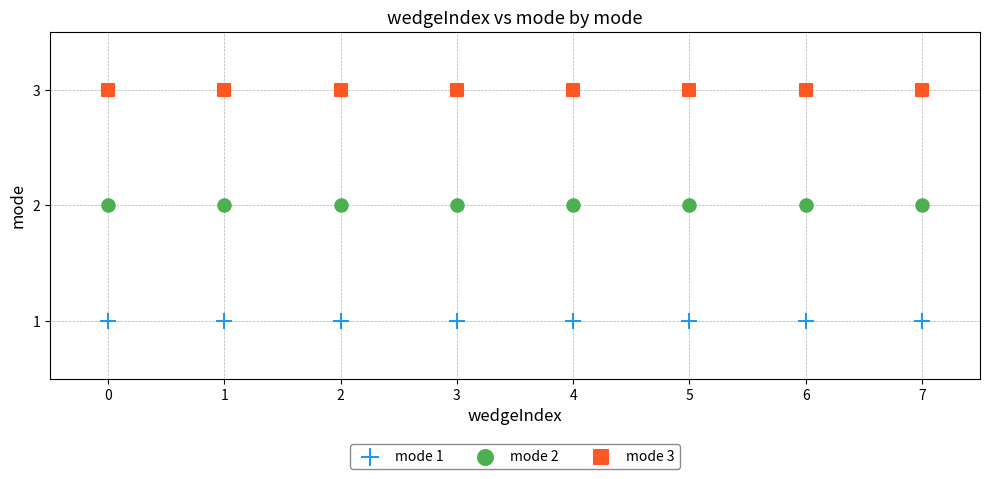

What are all the series names shown in the legend?

mode 1, mode 2, mode 3